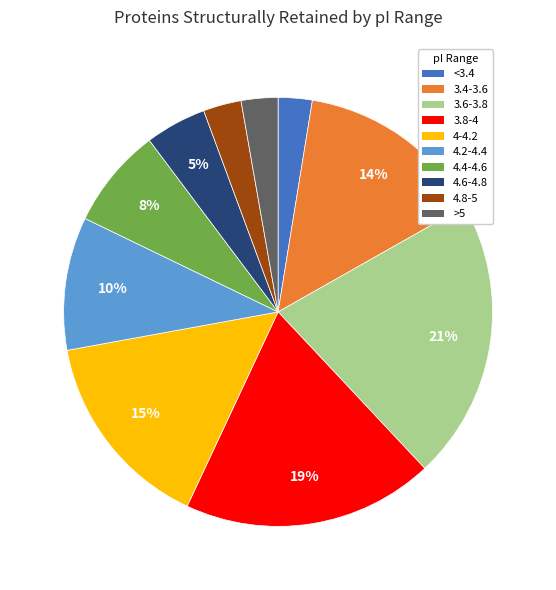

To the nearest percent, what portion does 4.4-4.6 represent?

8%